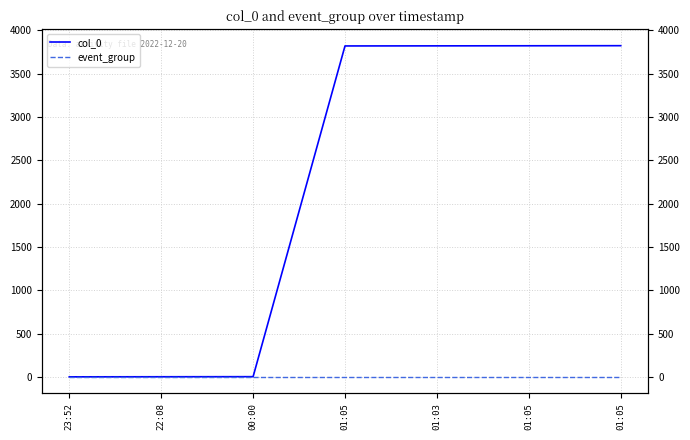

How many lines are shown in the chart?

2